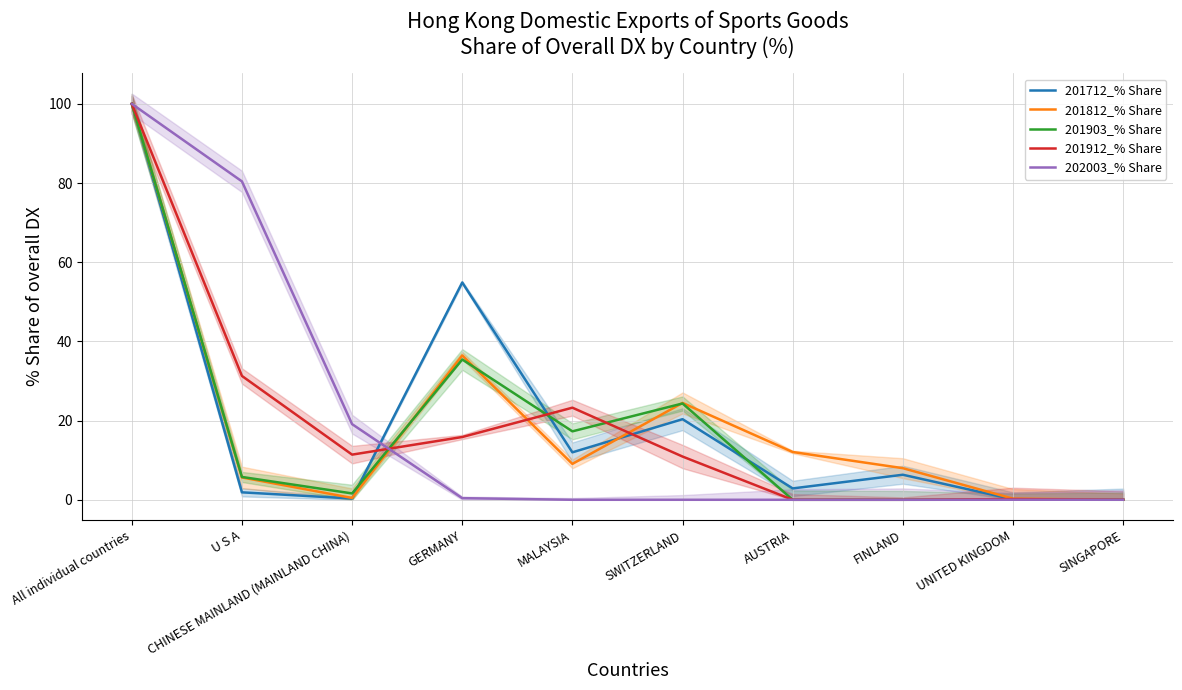

What is the difference between the 201912_% Share values at MALAYSIA and GERMANY?

7.4